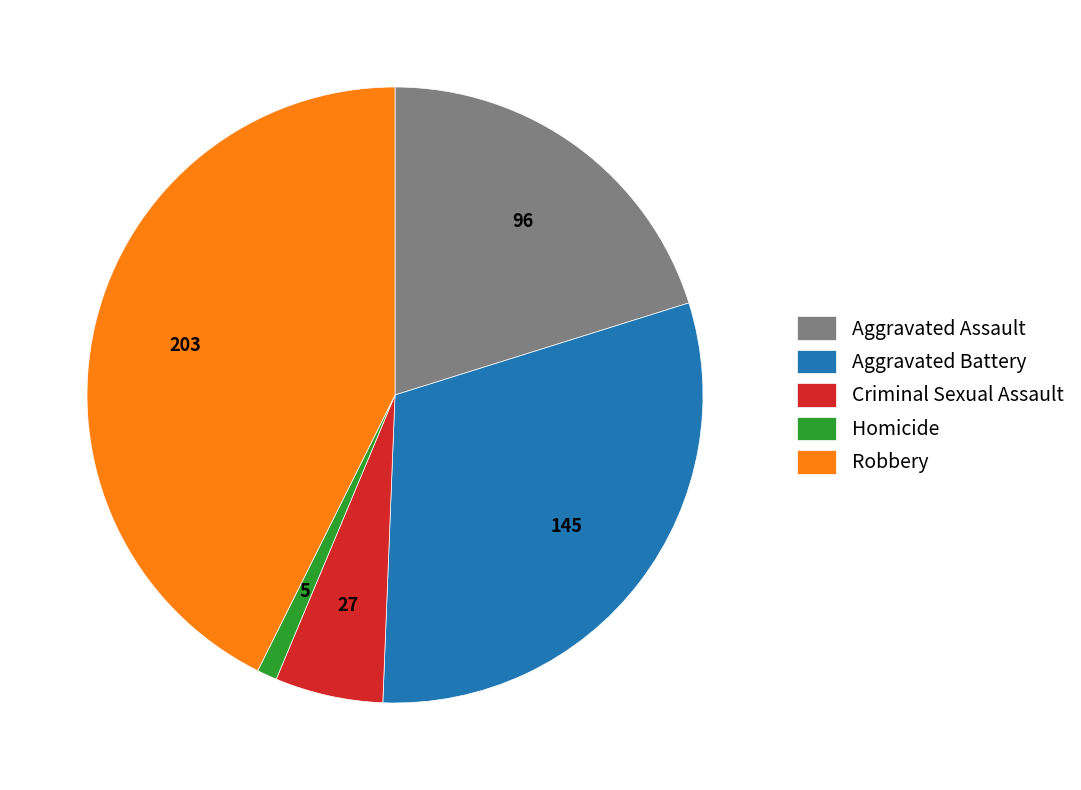

How many slices are in this pie chart?

5